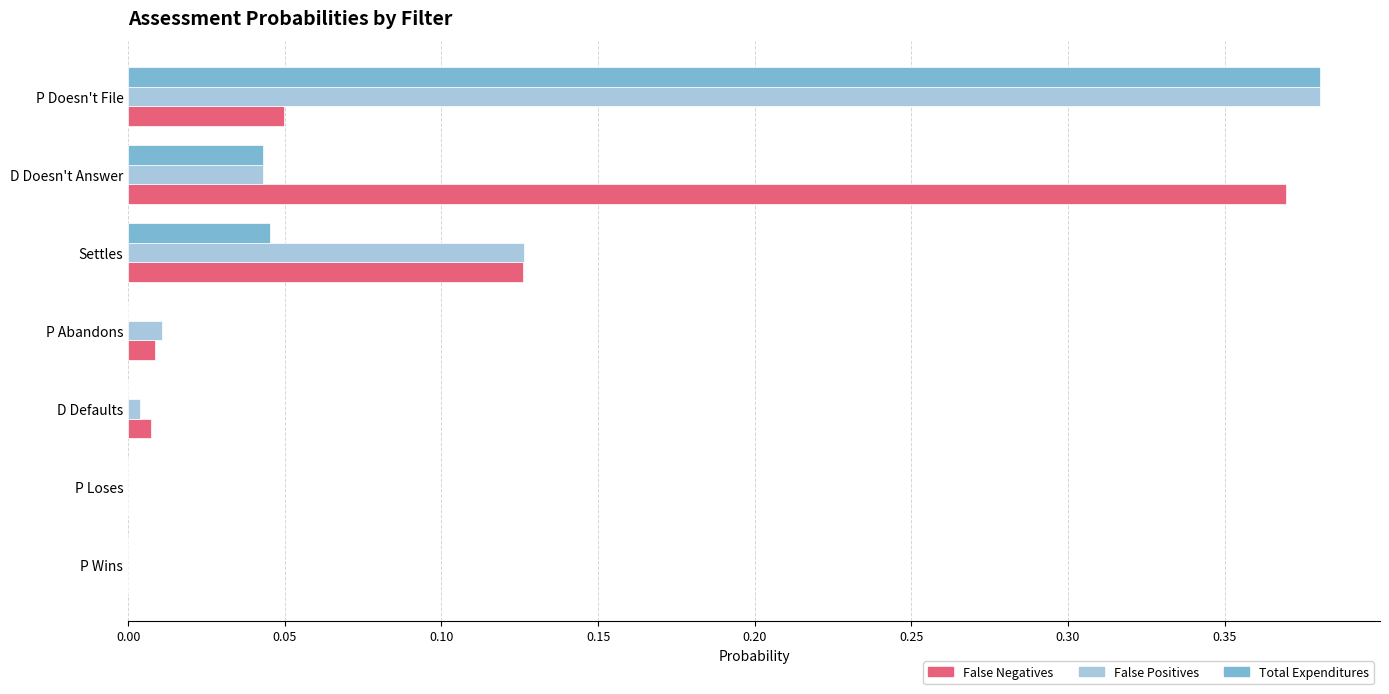

At which category is the sum across all series the highest?

P Doesn't File